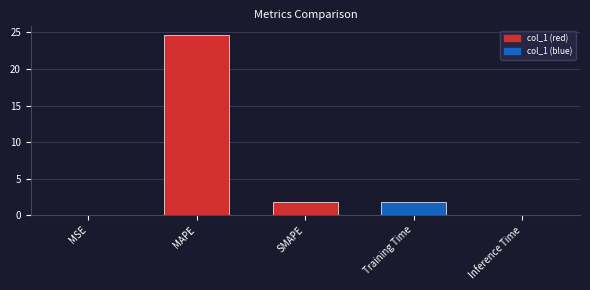

At which label does the data first exceed 1?

MAPE